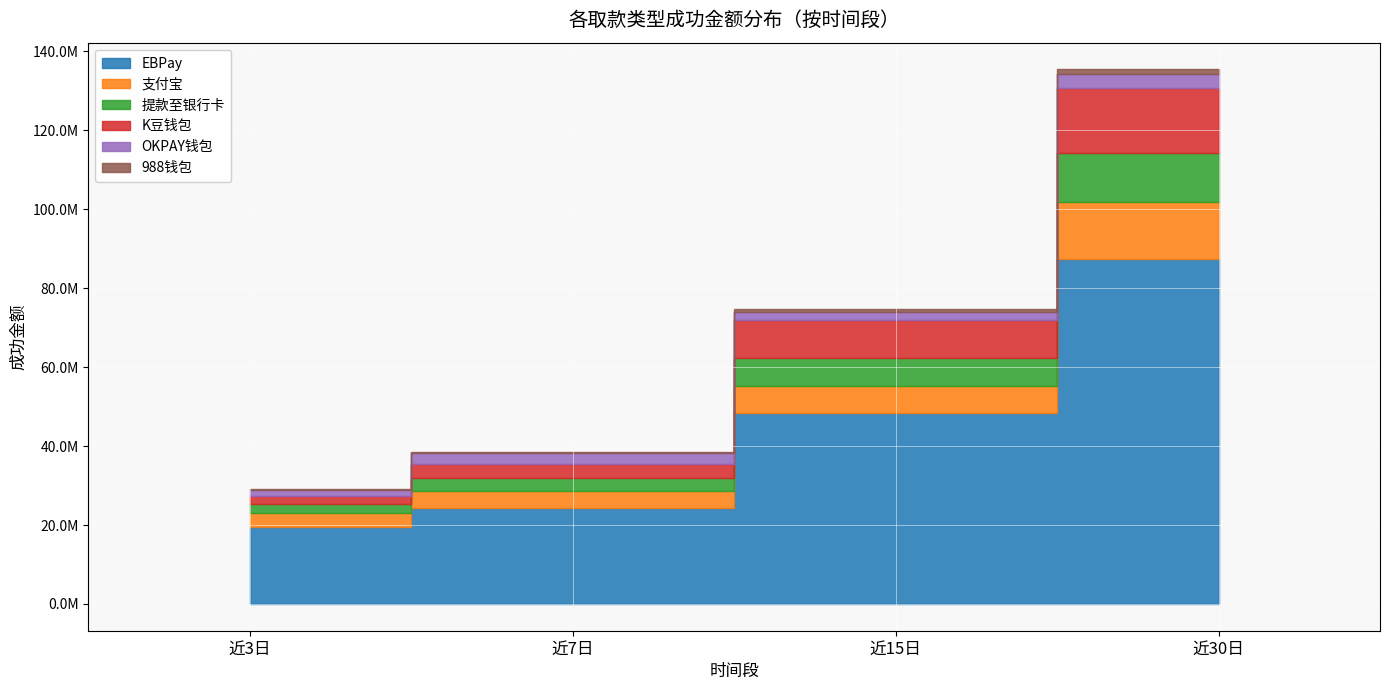

What is the total value across all series at 近30日?

135447743